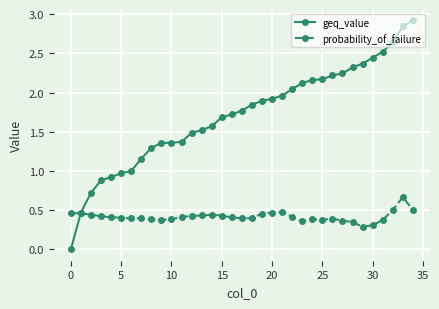

Count the number of categories in the chart.

35